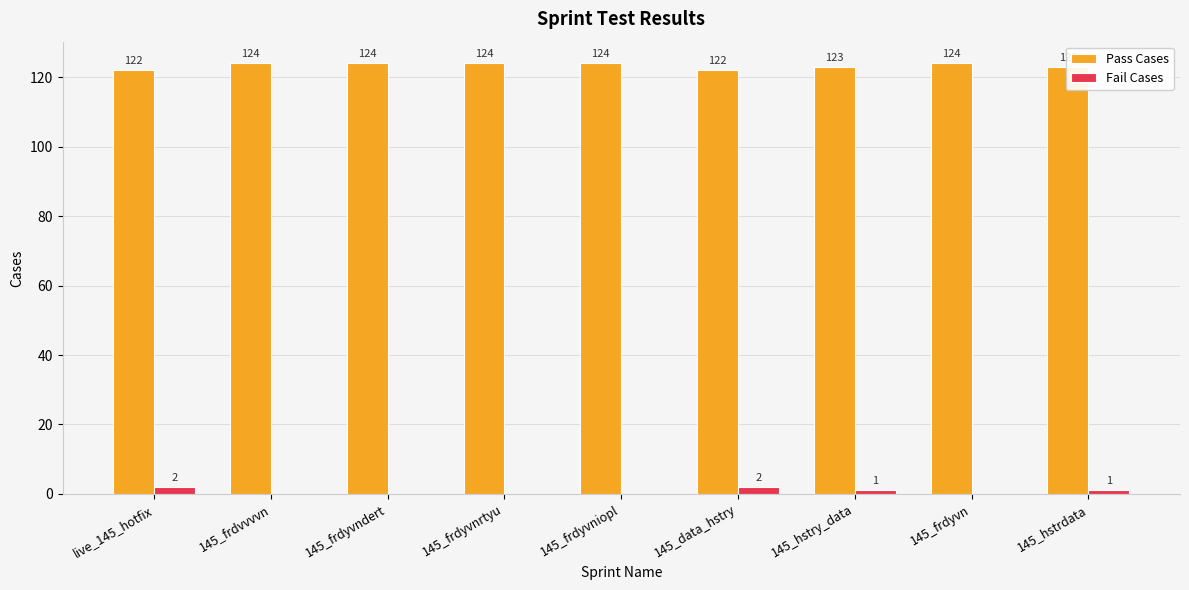

What is the greatest value displayed?

124